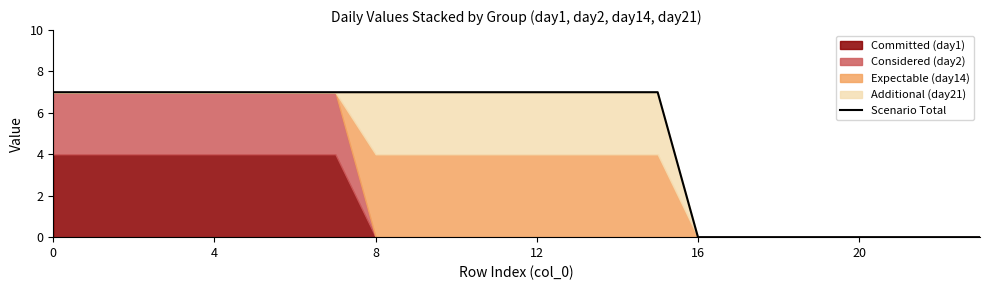

What is the sum of the values at 21 and 6?

7